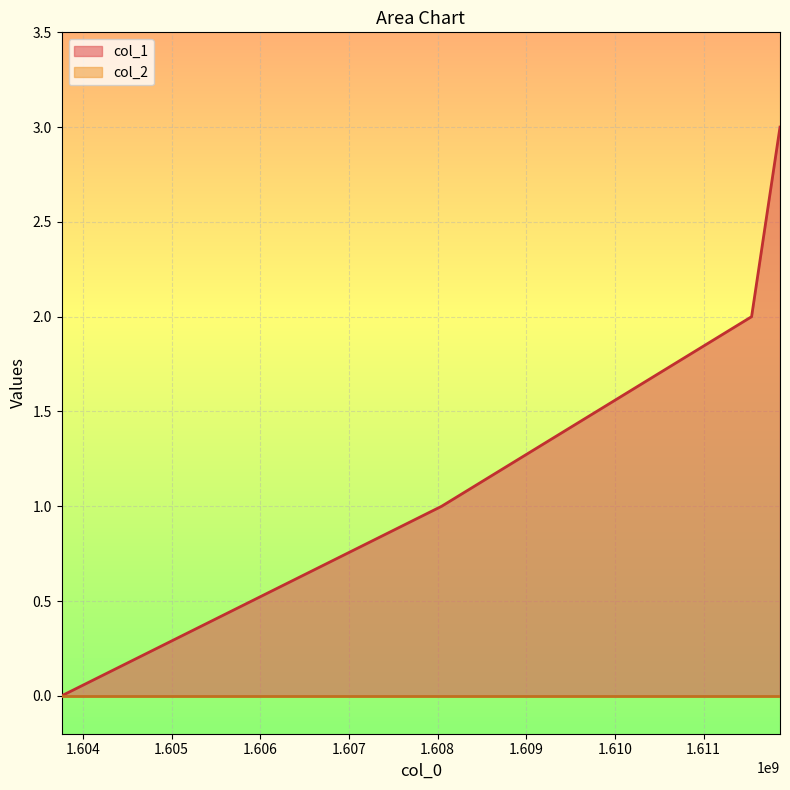

True or false: the data shows 2 at 1611540722.

True